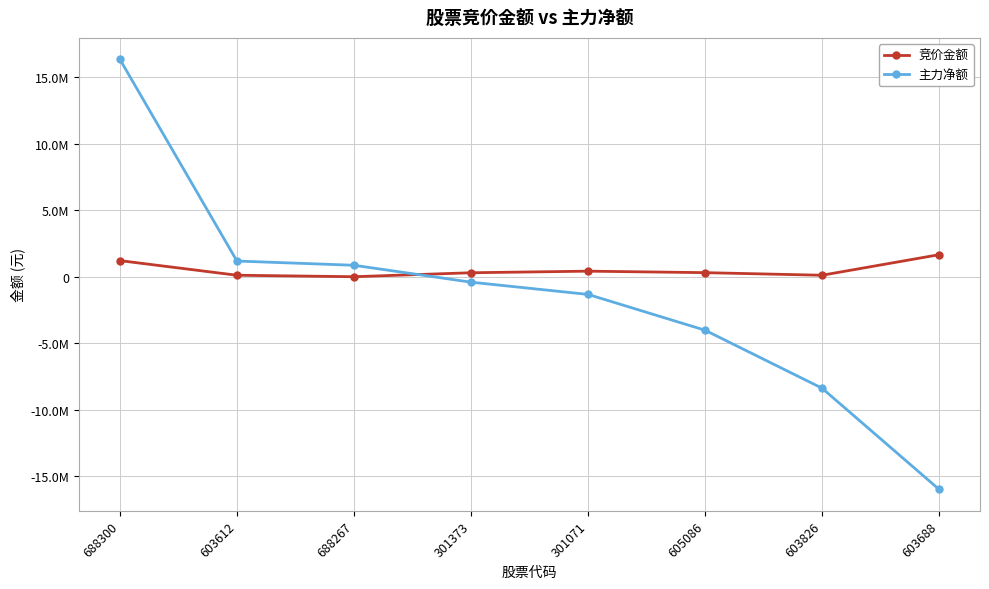

What is the sum of the 主力净额 values at 301071 and 603612?

-143039